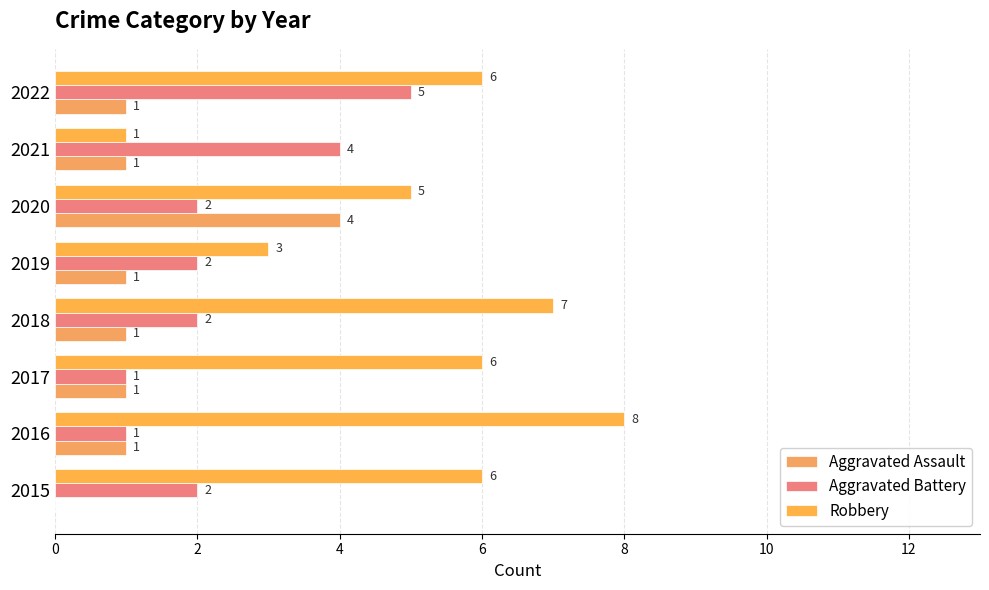

What is the value of the Aggravated Assault bar at the 6th from the left?

4